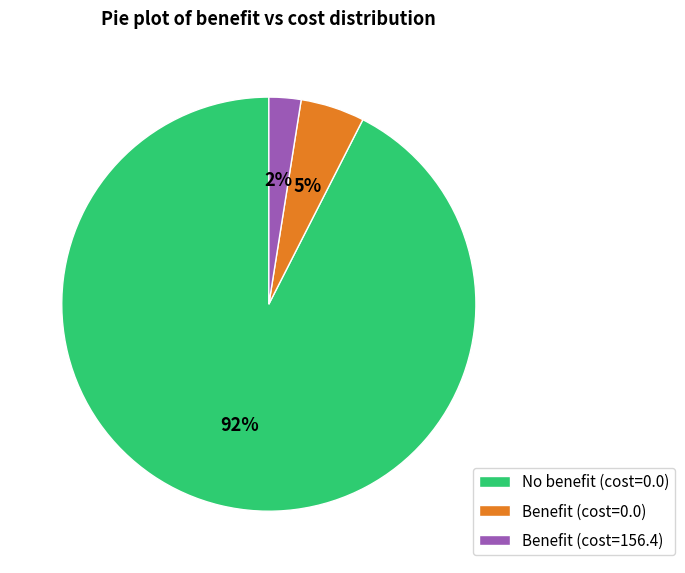

Which slice is the largest?

No benefit (cost=0.0)